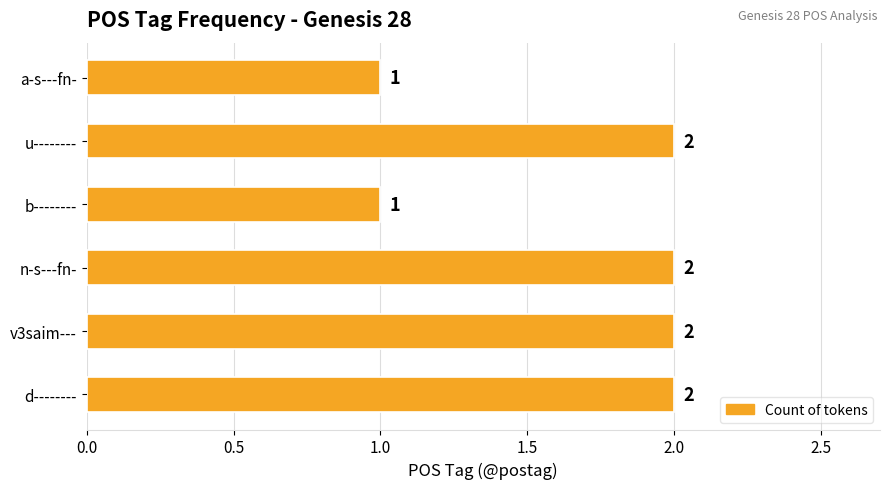

How many values are between 1 and 2?

6